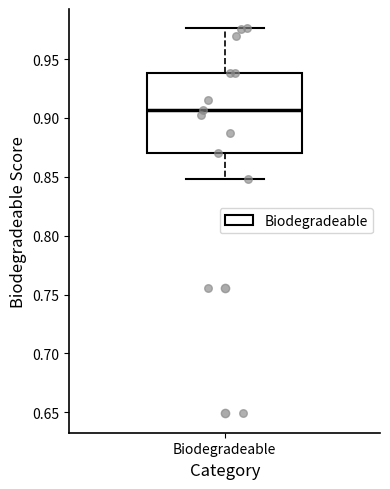

Transcribe this box plot: give where the median line is, the range the box spans, and where the two whiskers end, as read against the y-axis. The values are not printed on the chart, so give them approximately, as read against the axis.

median 0.905, box 0.870 to 0.940, whiskers 0.850 to 0.975